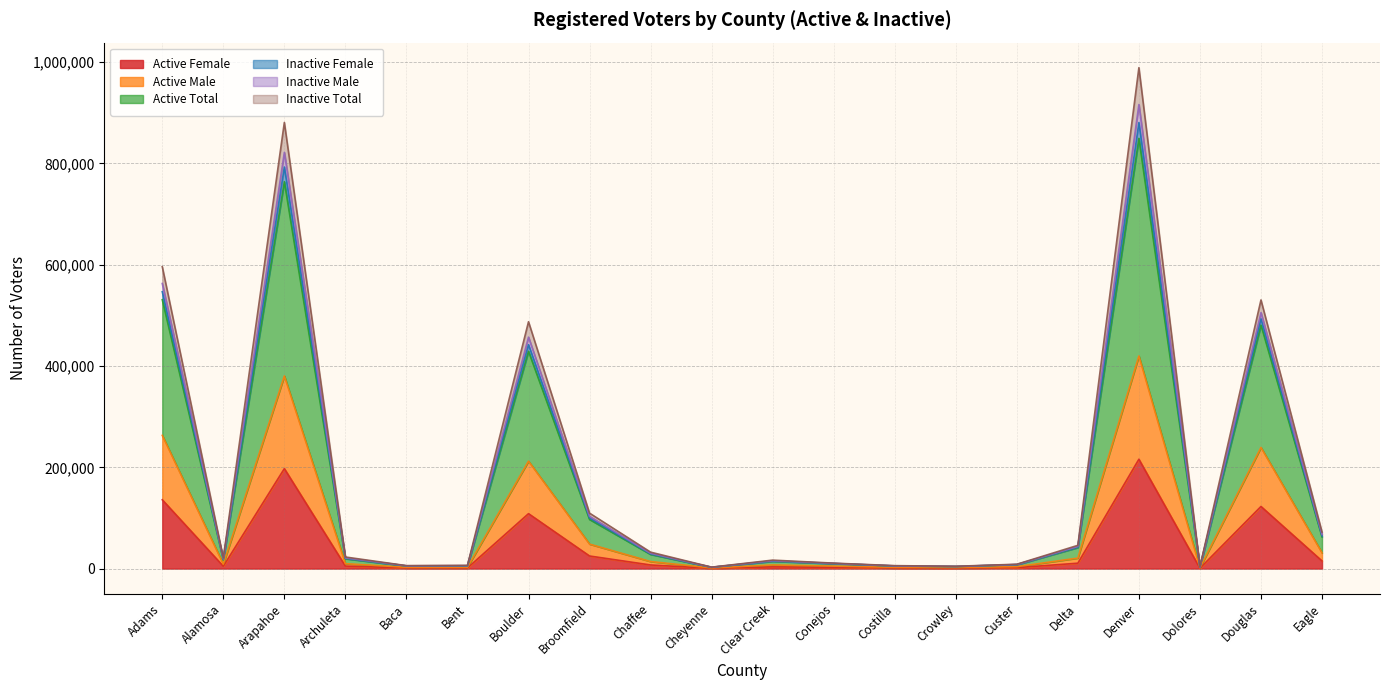

Is it true that Inactive Total equals 2082 at Cheyenne?

False